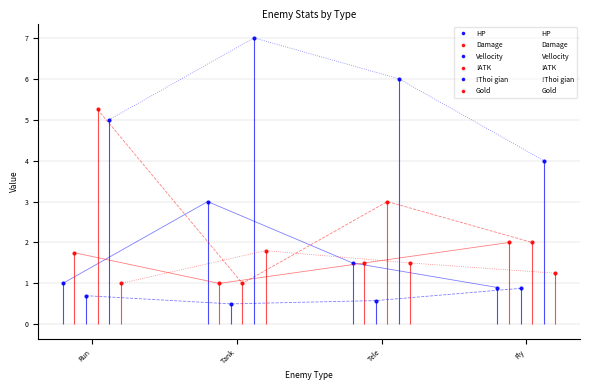

Is the value of !Thoi gian at Fly greater than the value of Damage at Tele?

Yes